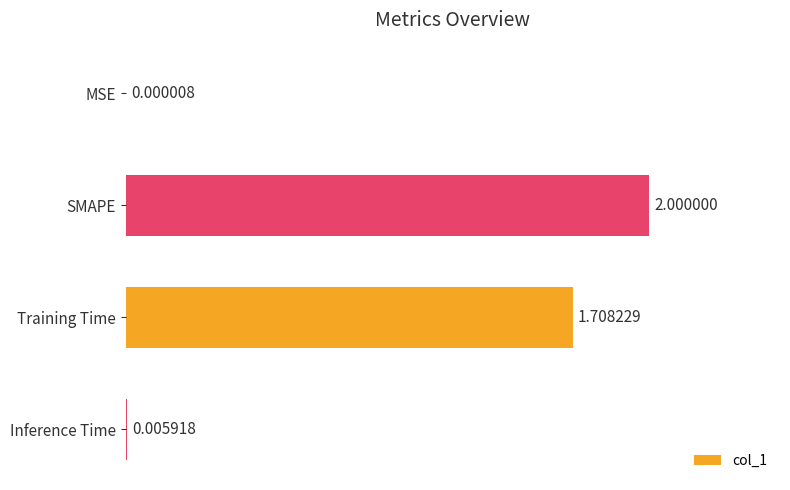

At which label is the value closest to 1?

Training Time